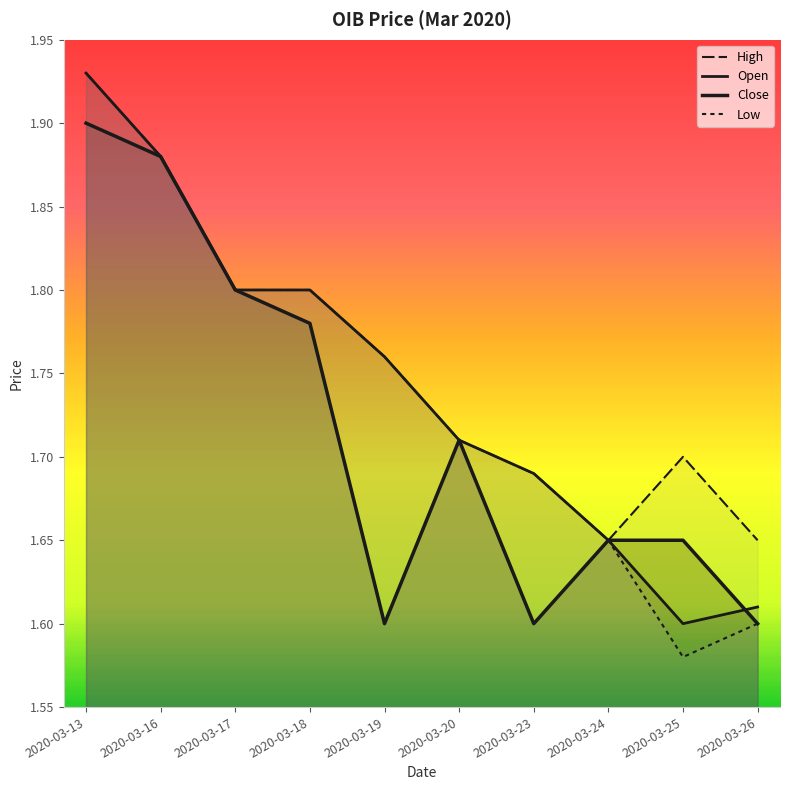

True or false: Close and High cross at least once.

False